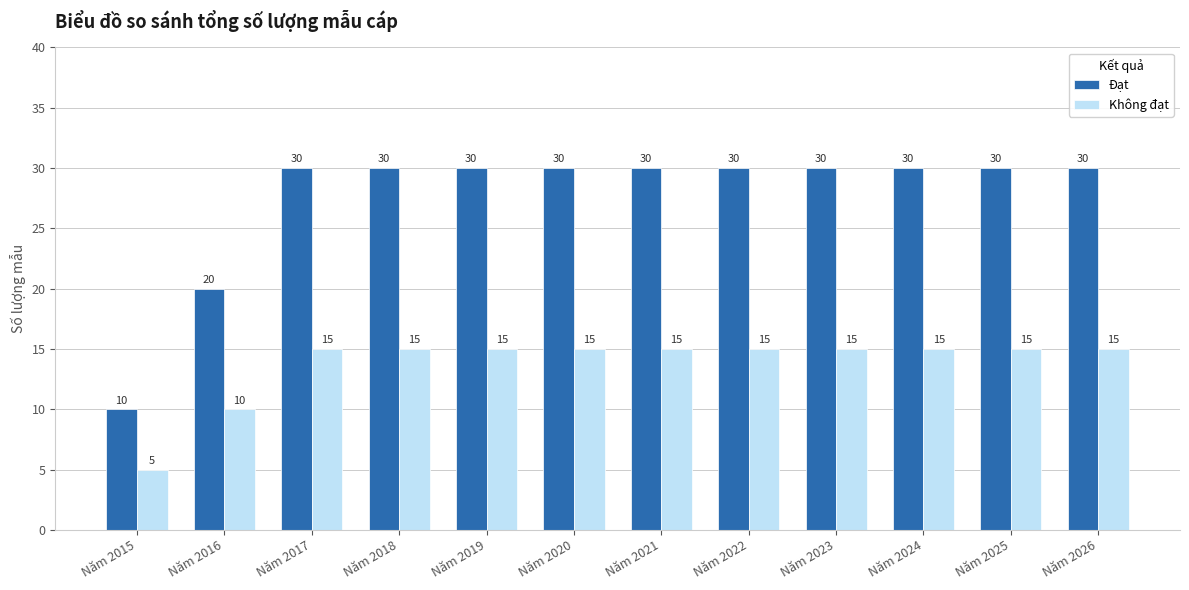

What are all the series names shown in the legend?

Đạt, Không đạt